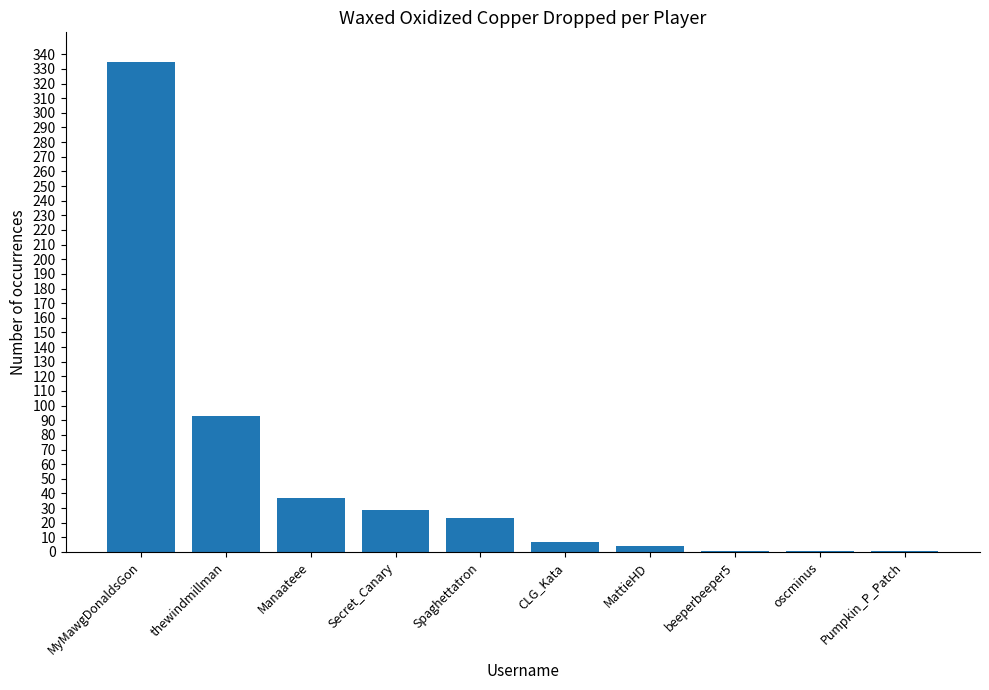

Reading left to right, what are all the values shown in this chart?

335	93	37	29	23	7	4	1	1	1